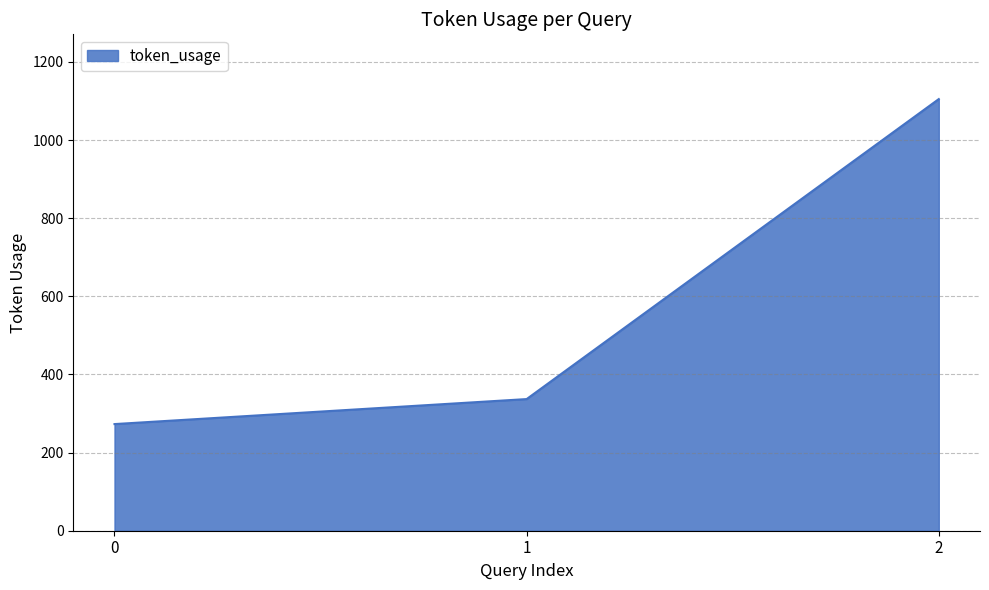

What is the greatest value displayed?

1105